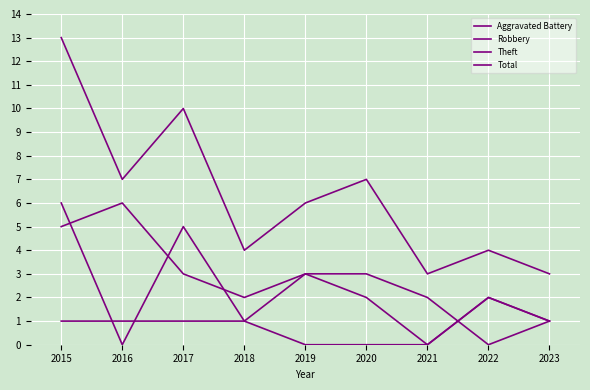

Which series changed the most between 2016 and 2018?

Theft